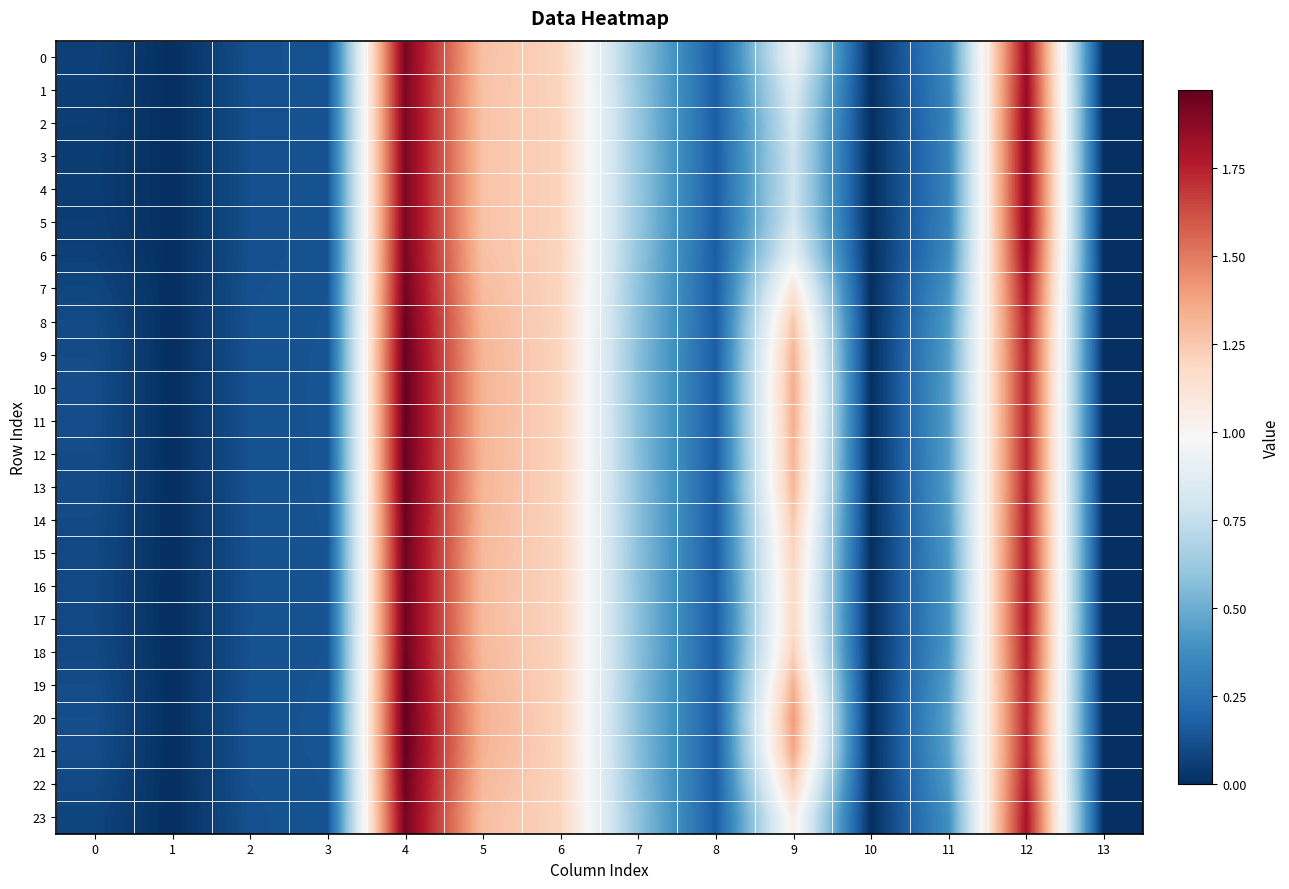

At how many categories does at least one series exceed 0?

11